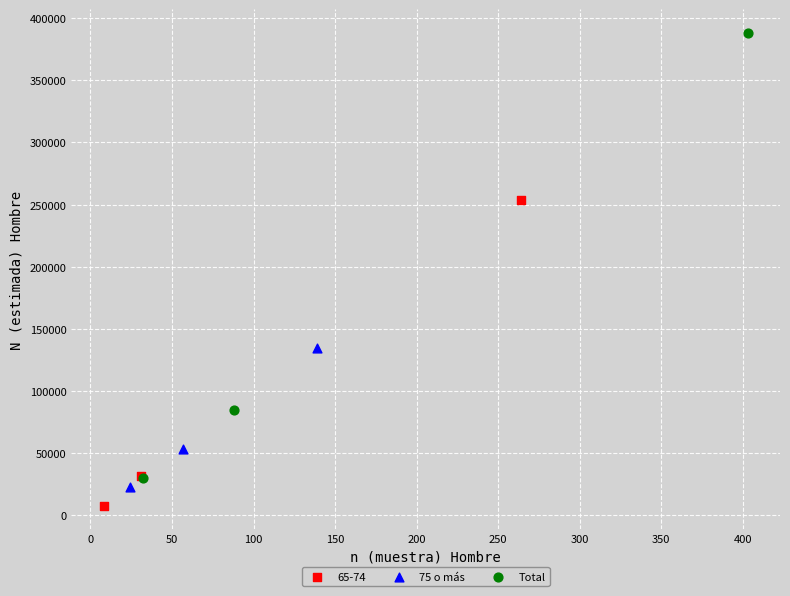

Which series contains the highest Y value?

Total